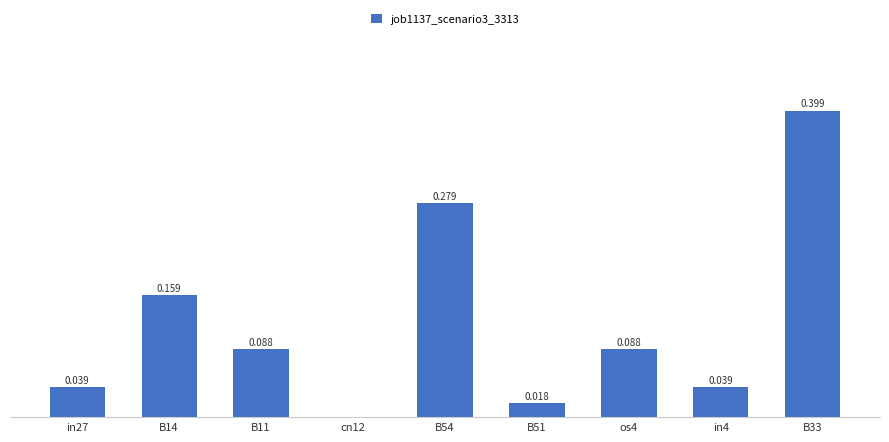

List the labels in order of value, largest first.

B33, B54, B14, B11, os4, in27, in4, B51, cn12